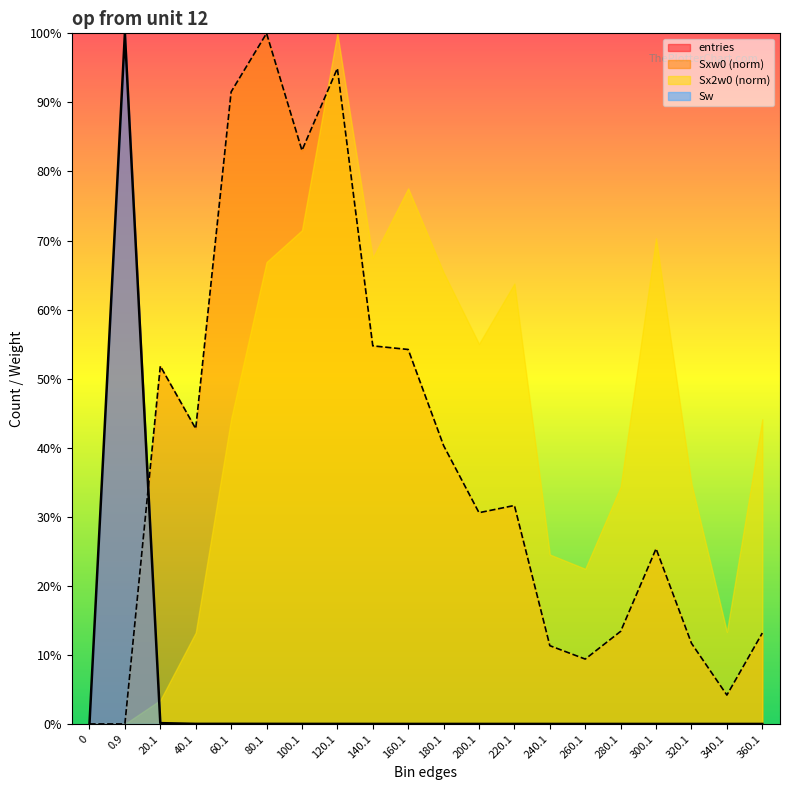

How many intersections are there between entries and Sxw0?

1